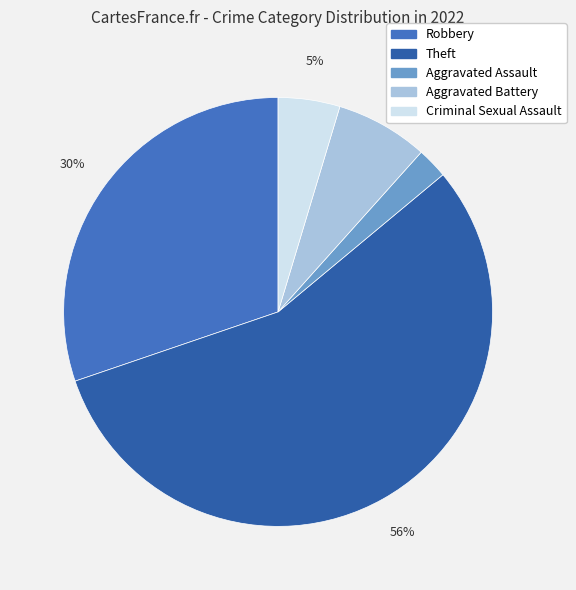

What is the ratio of the value at Criminal Sexual Assault to the value at Theft?

0.1